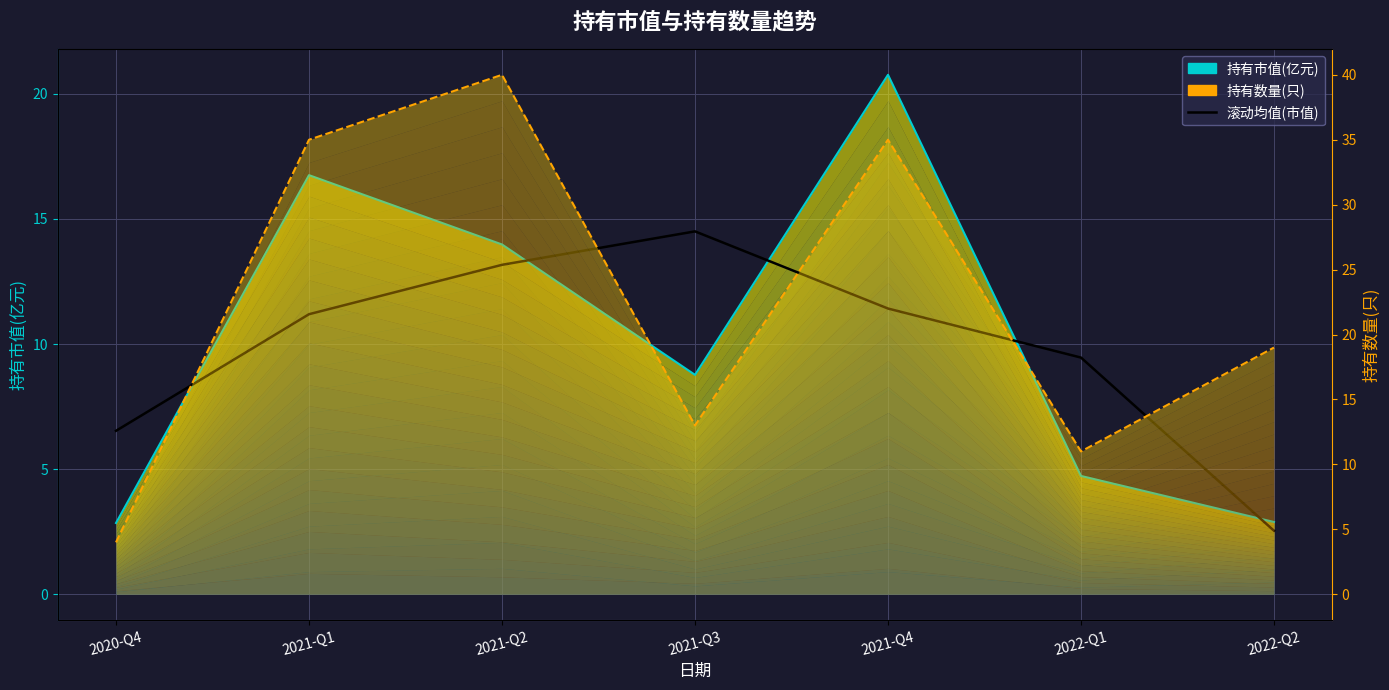

At which label is 滚动均值(市值) closest to 8?

2022-Q1